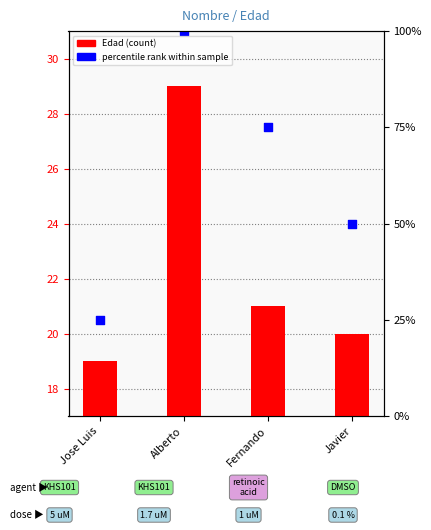

Is the value of Edad (count) at Fernando greater than the value of percentile rank within sample at Fernando?

No